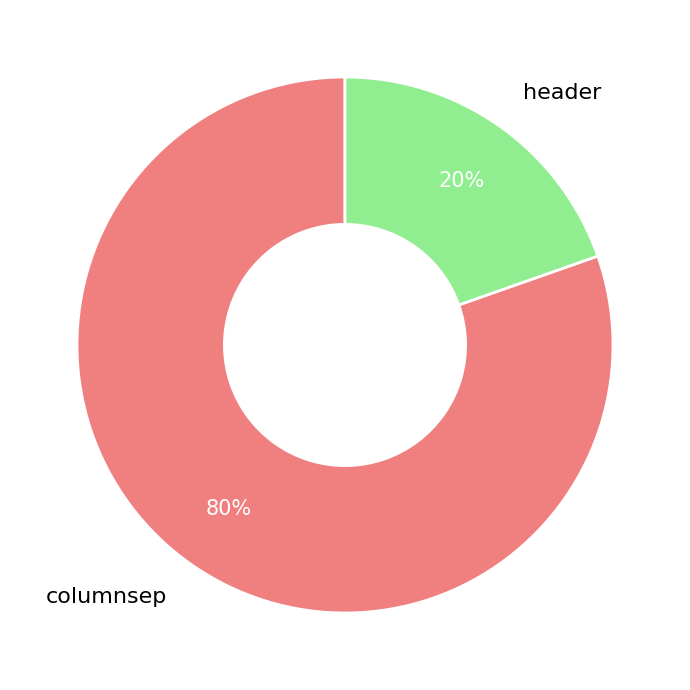

Does header represent more than half of the total?

No